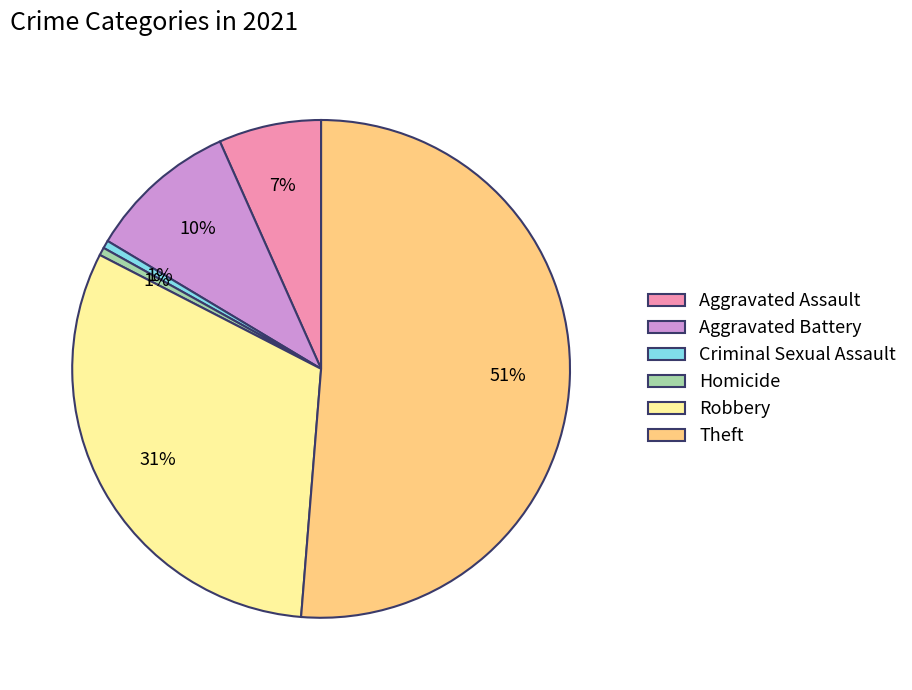

Combined, do Robbery and Theft account for over 50%?

Yes